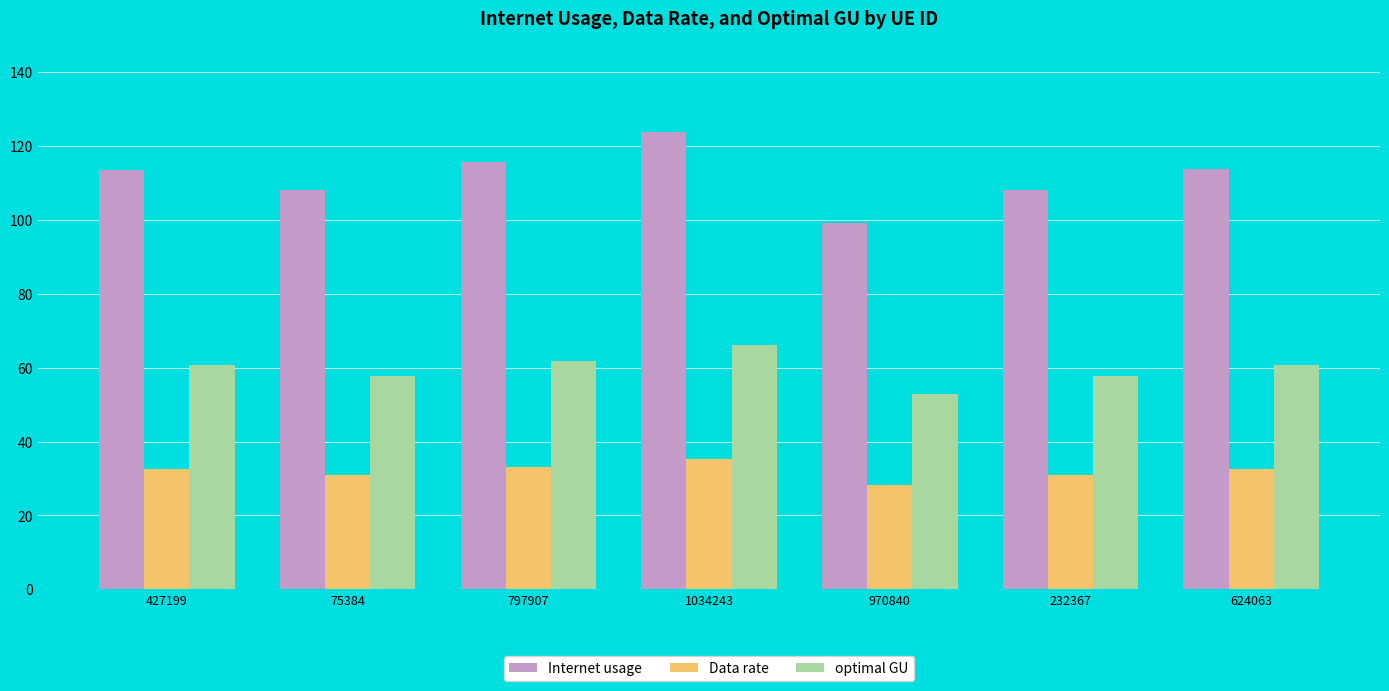

What is the difference between the maximum and minimum values in the Data rate series?

7.0